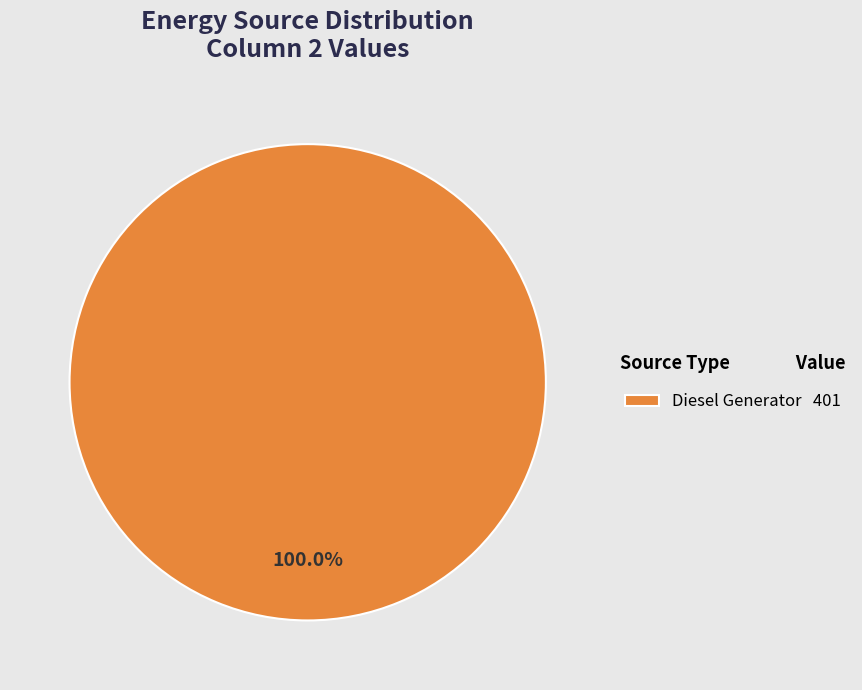

Does any single category account for the majority?

Yes